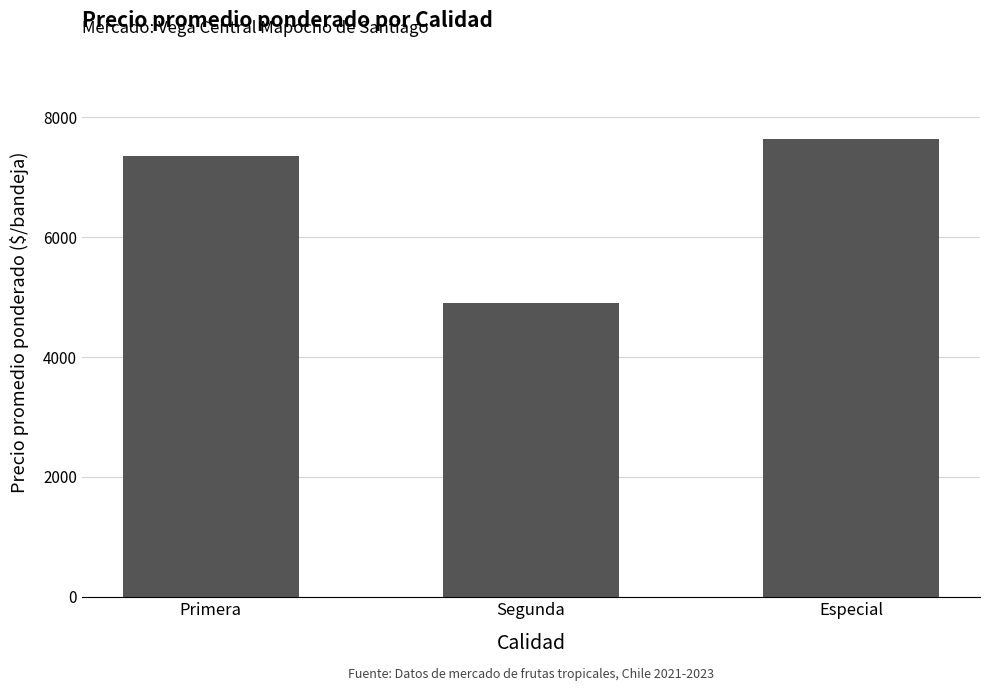

Count the values in the range 4896 to 7630.

3